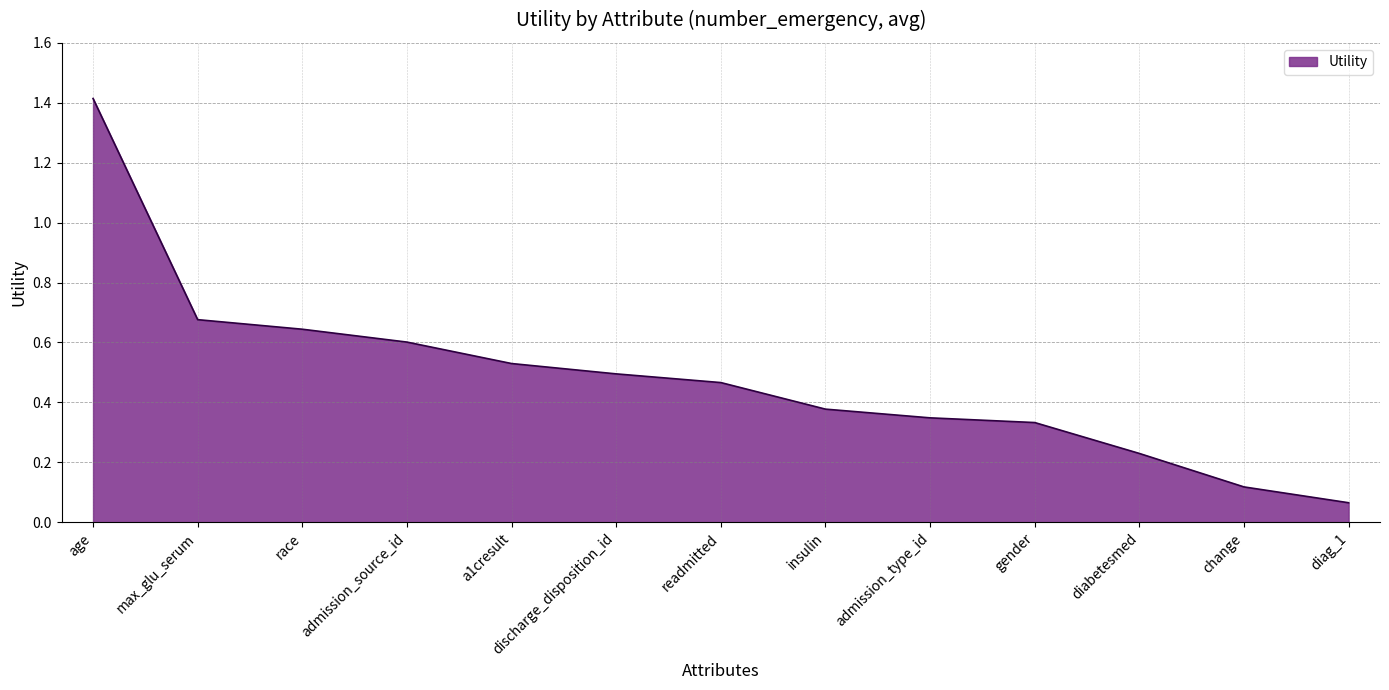

Which category has the lowest value across all series?

diag_1